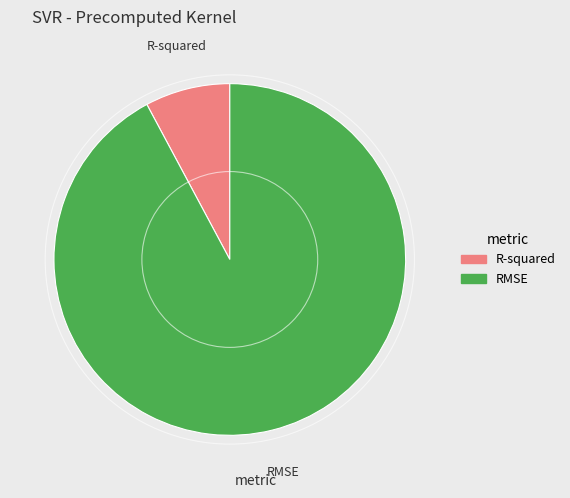

True or false: R-squared accounts for 8% of the total.

True